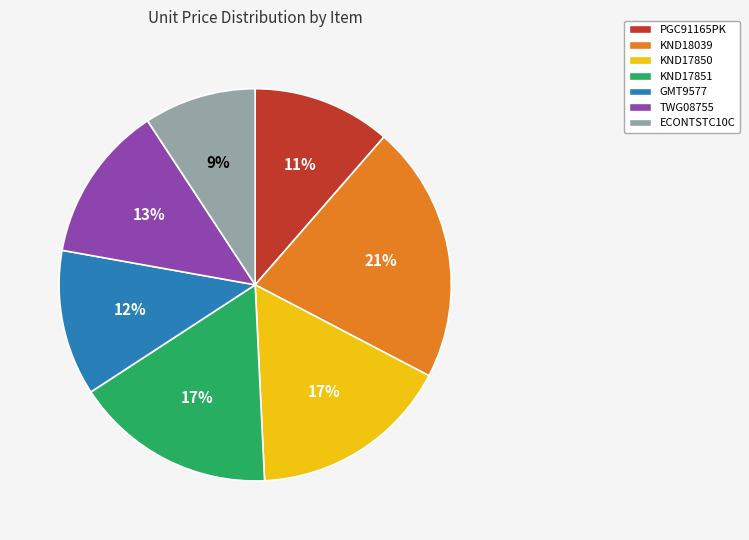

Between TWG08755 and ECONTSTC10C, which is larger?

TWG08755